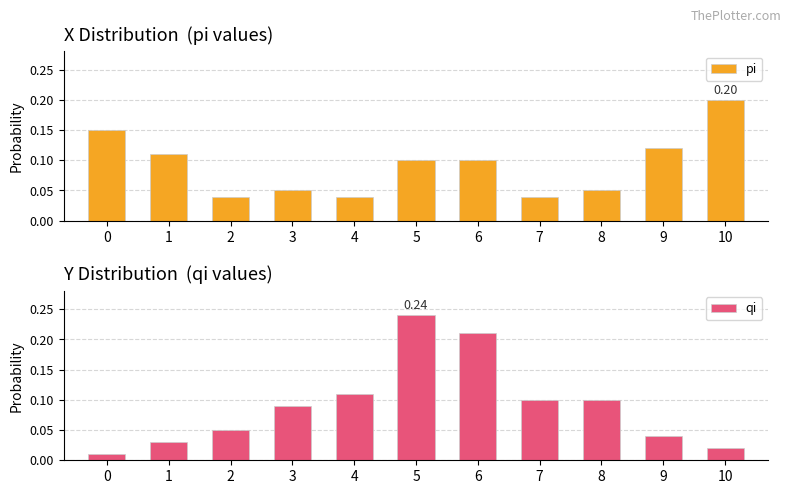

What is the difference between the second highest and second lowest values in the pi series?

0.1